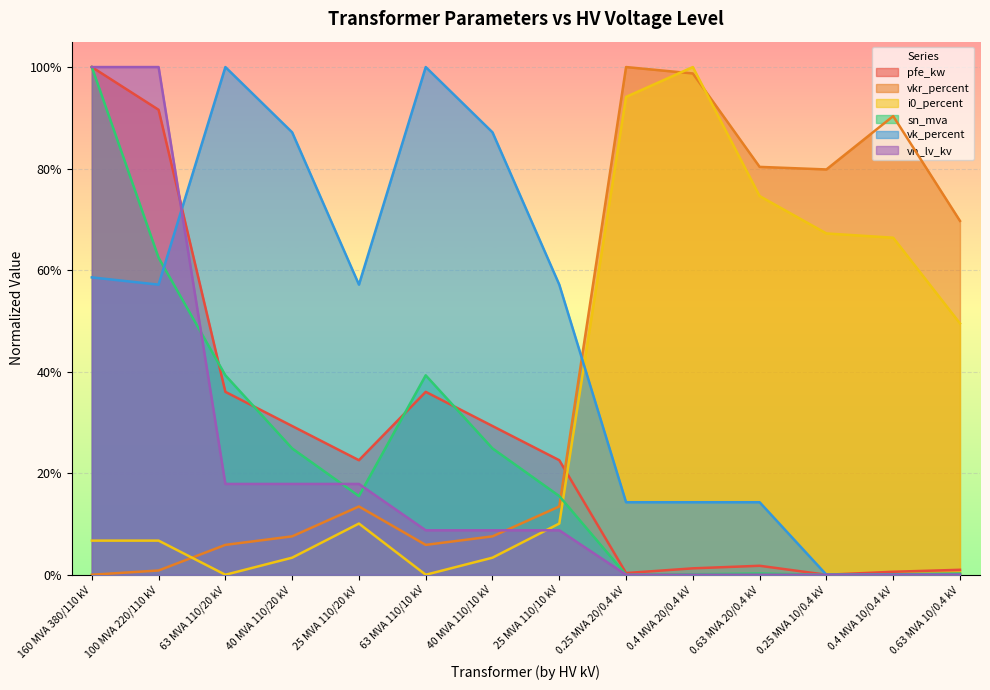

At which category does sn_mva reach its first local peak?

63 MVA 110/10 kV